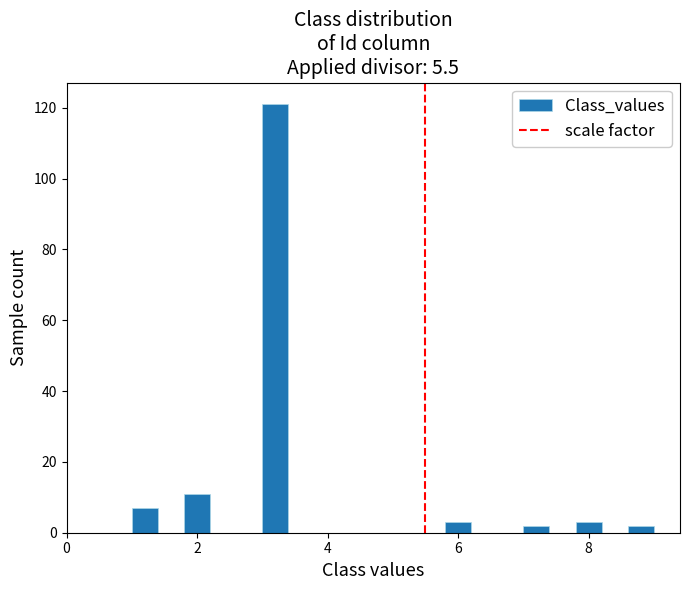

Read against the x-axis, roughly where is the centre of the tallest bar?

3.2